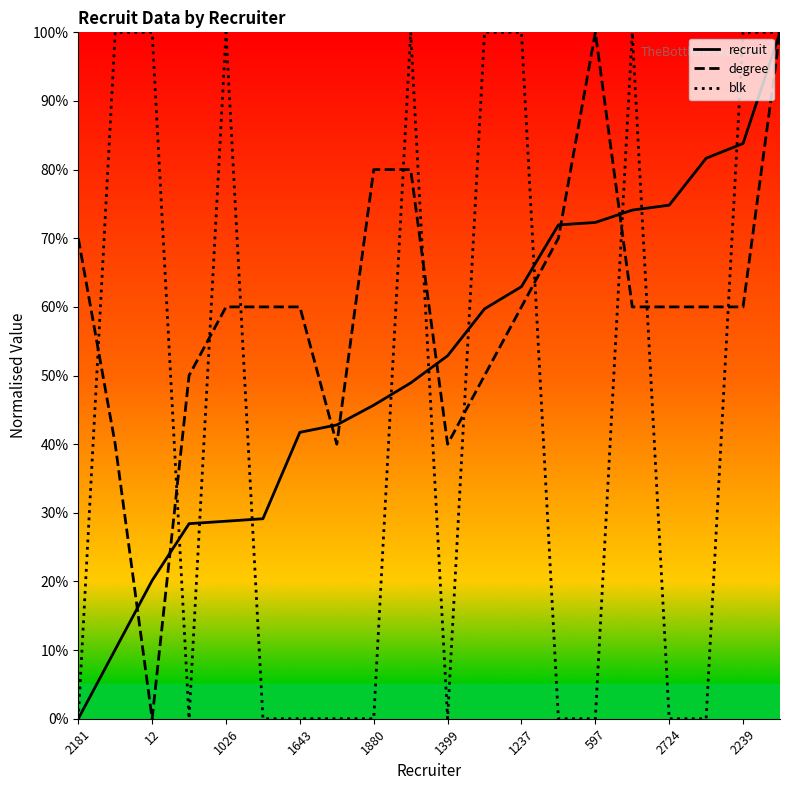

What is the sum of all blk values?

900.0